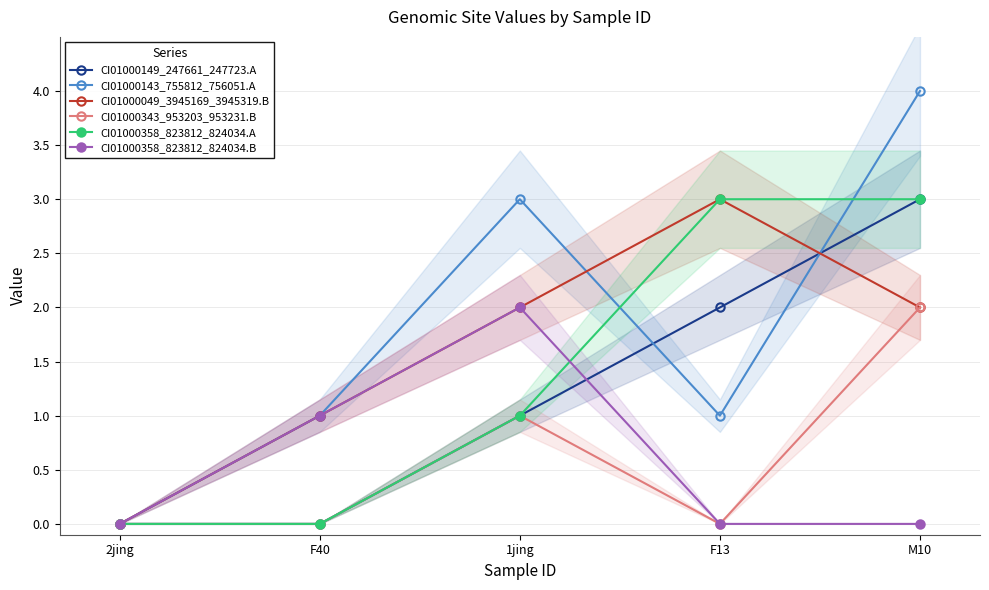

At which label is CI01000343_953203_953231.B closest to 1?

1jing